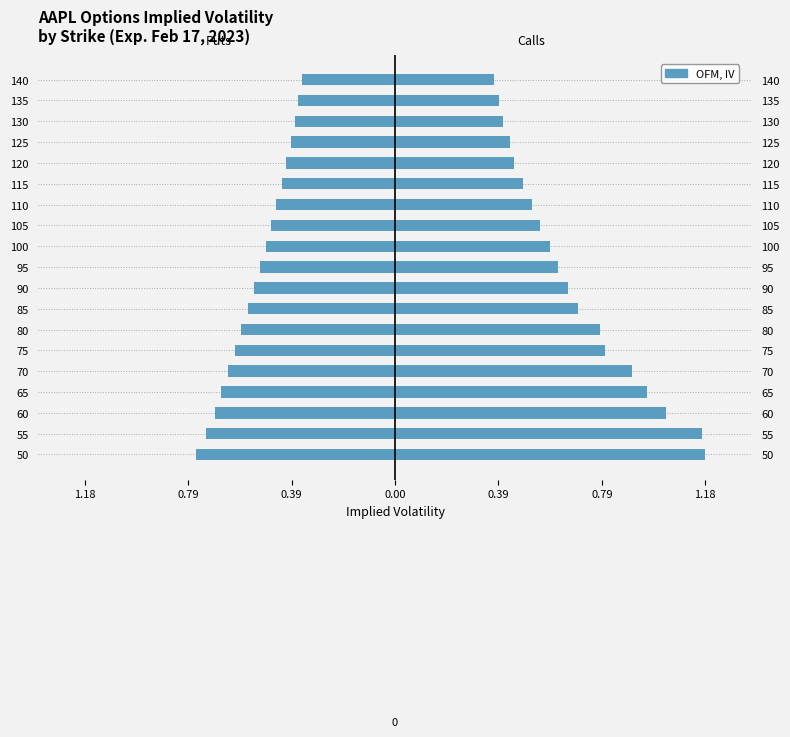

The Calls (iv) series shows 0.4 at 75. True or false?

False